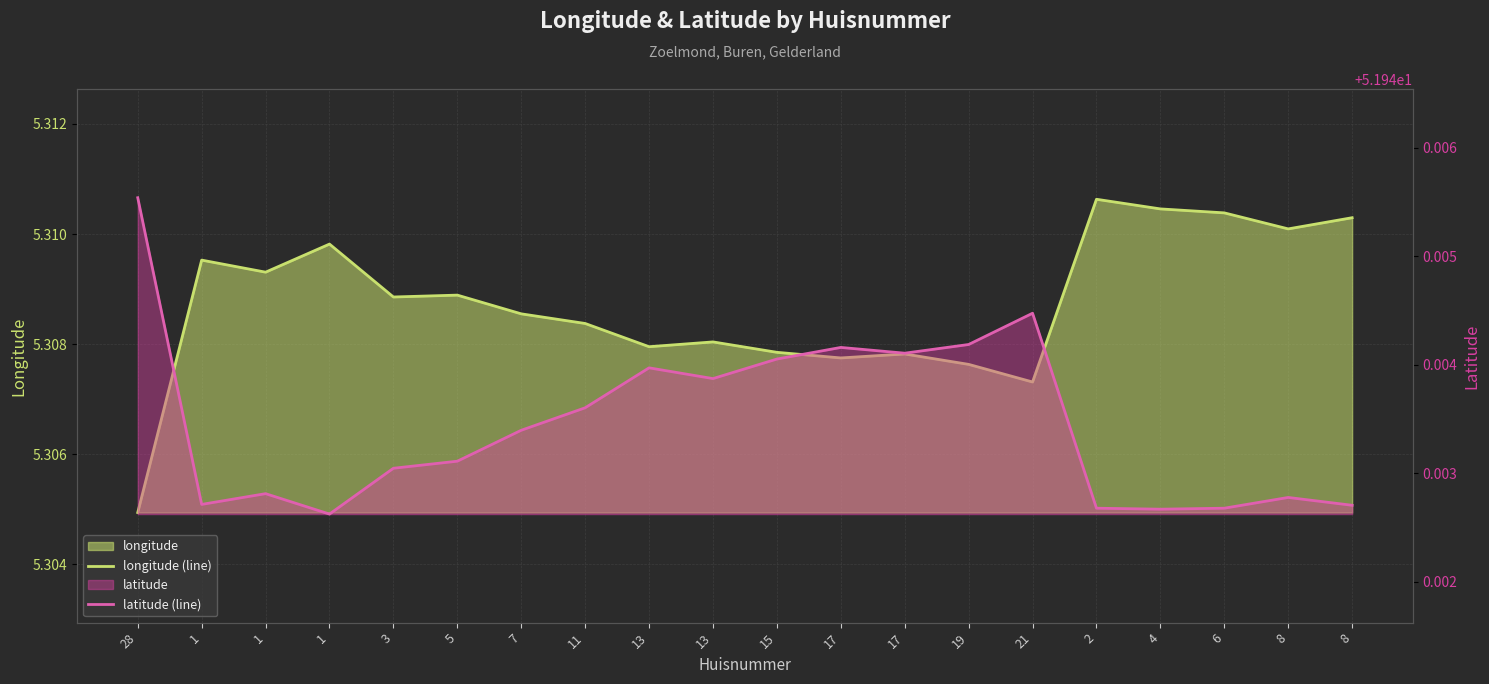

At which label is longitude (line) closest to 5?

28